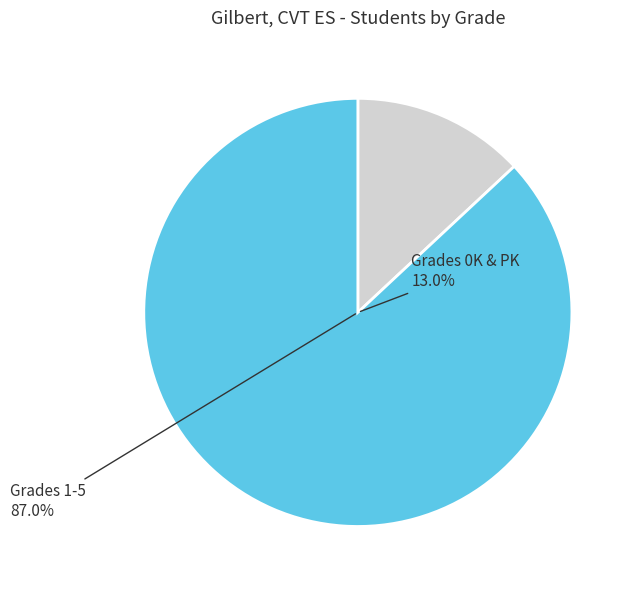

Which category has the smallest portion of the pie?

Grade 0K